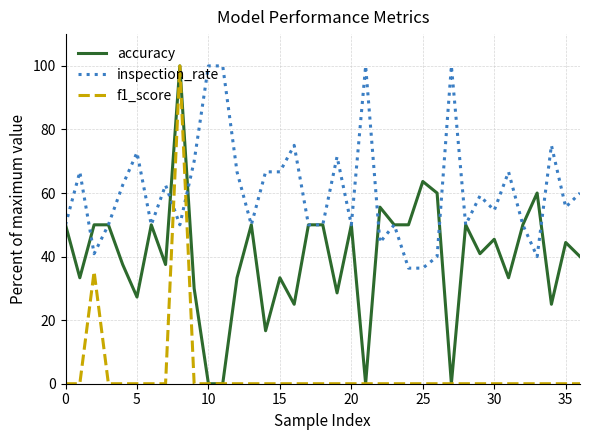

True or false: f1_score and inspection_rate intersect in this chart.

True